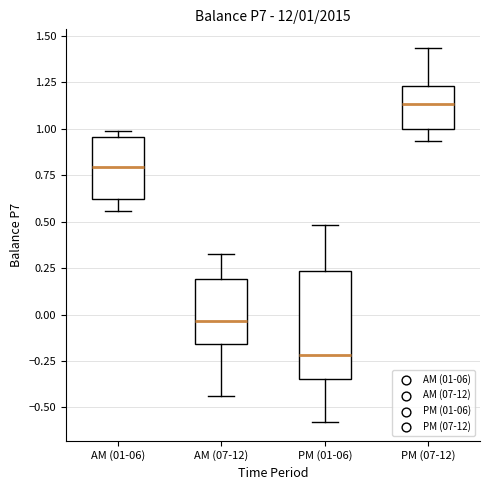

Comparing the boxes themselves (not the whiskers), which one is the tallest?

PM (01-06)